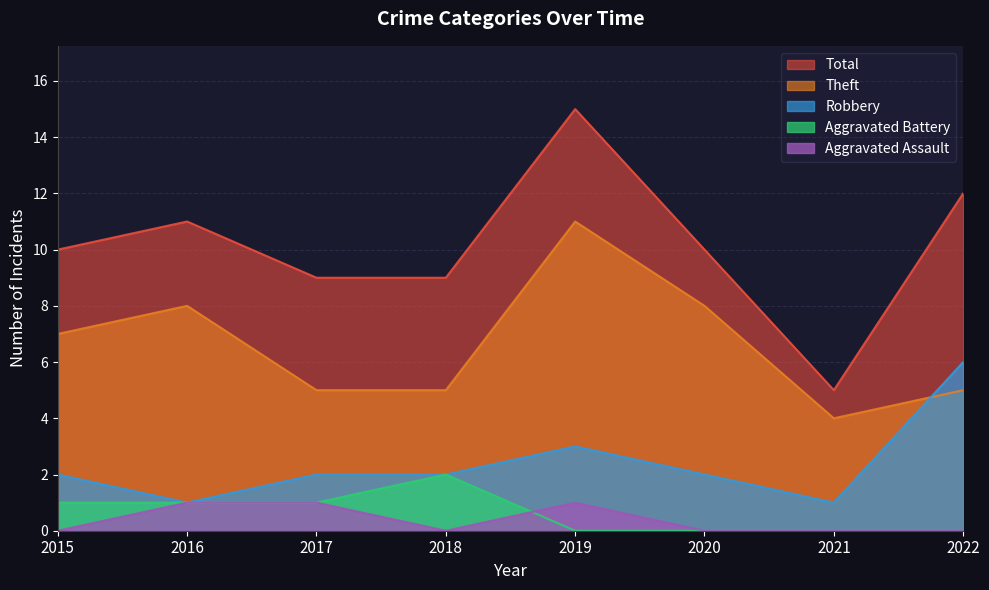

True or false: Aggravated Battery has a value of 0 at 2016.

False